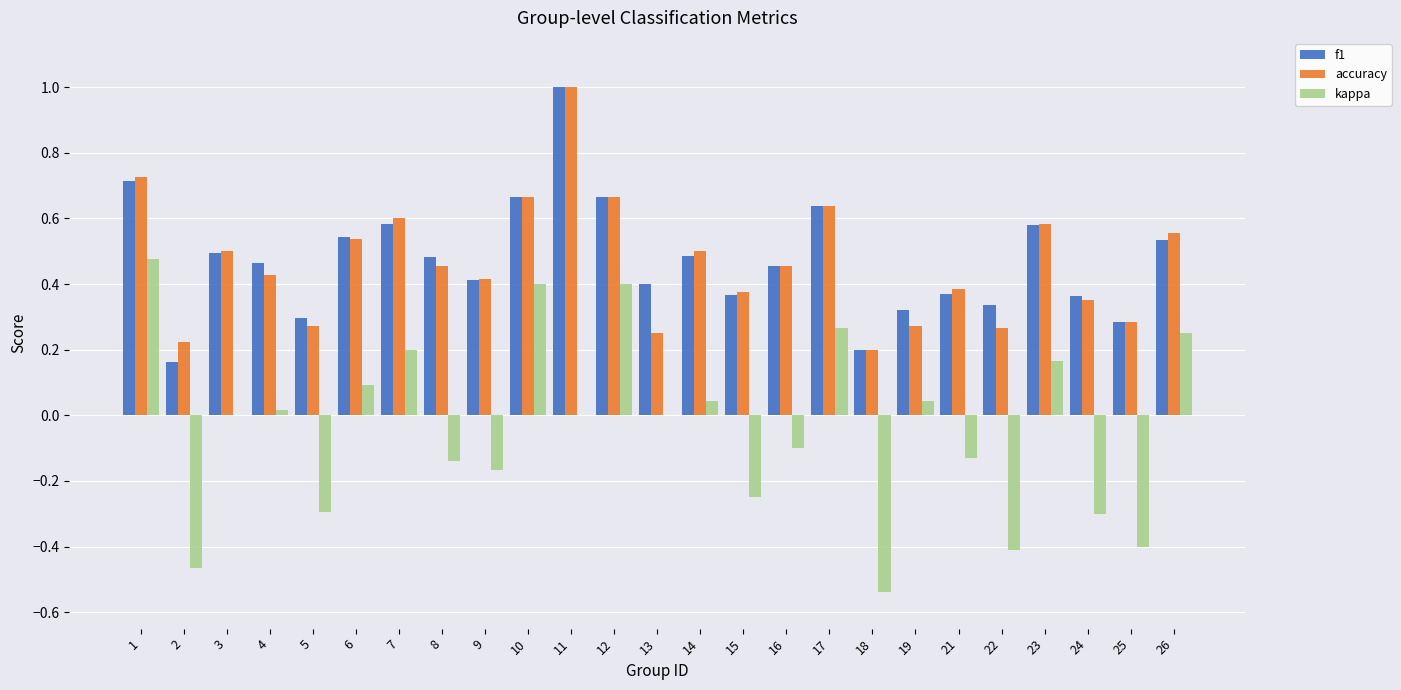

How many accuracy values are between 0 and 1?

25